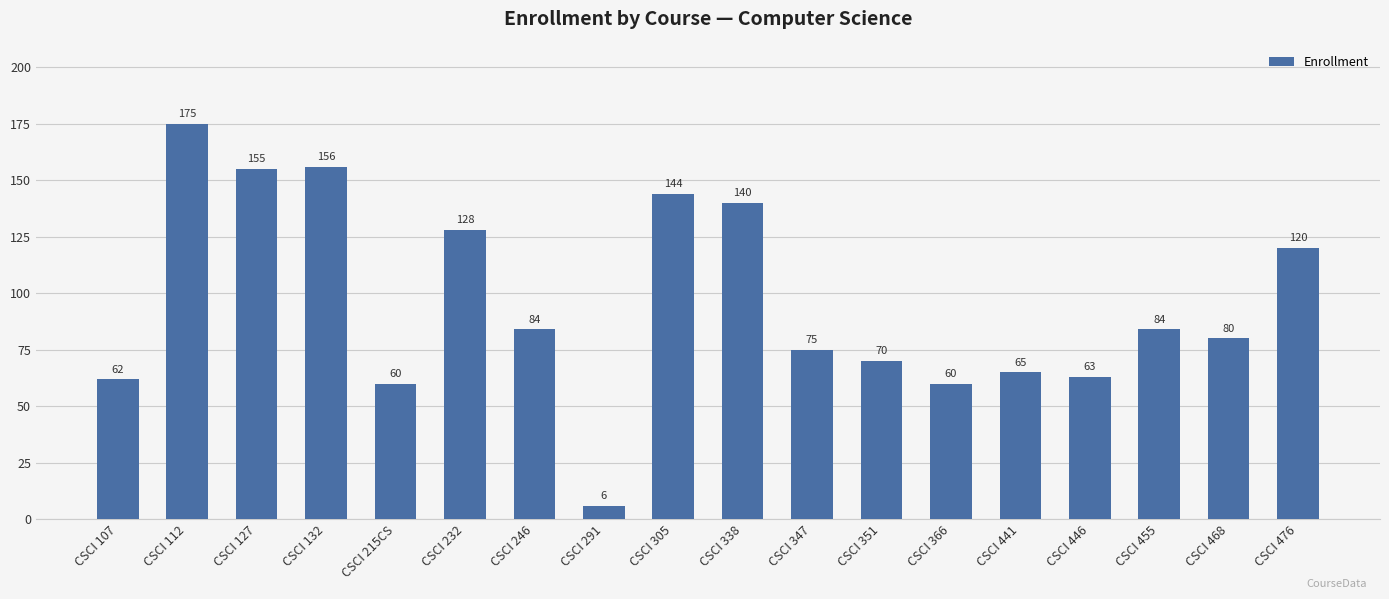

How many distinct data groups are displayed?

1